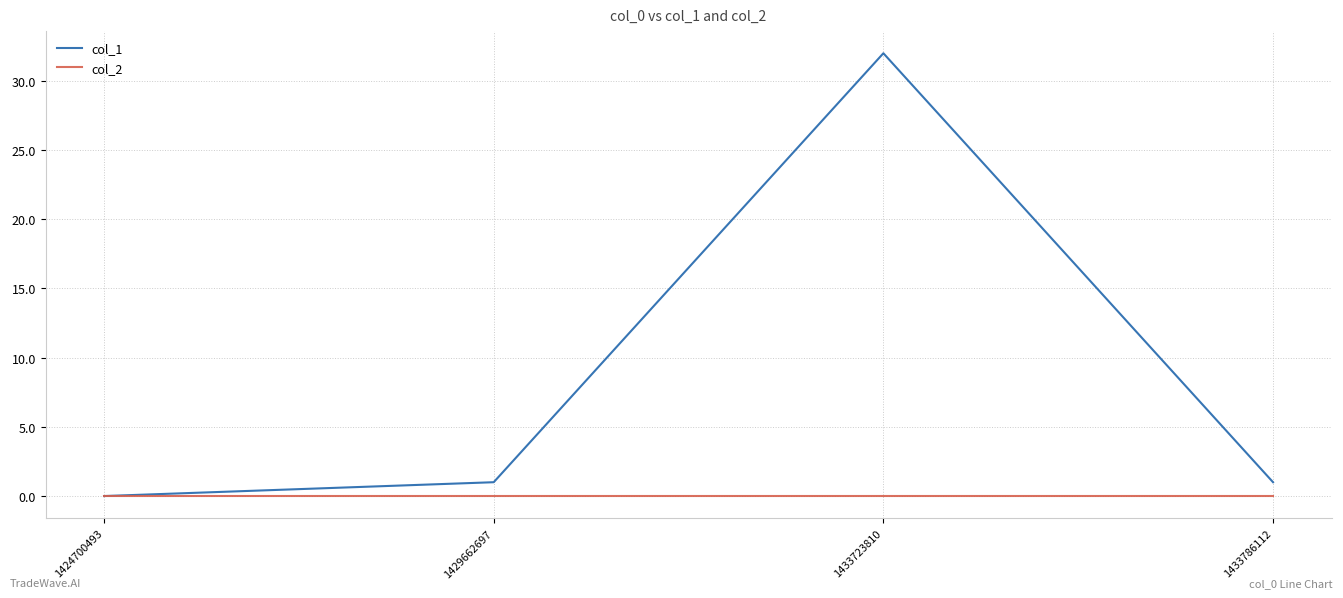

Which series has the largest total across all categories?

col_1